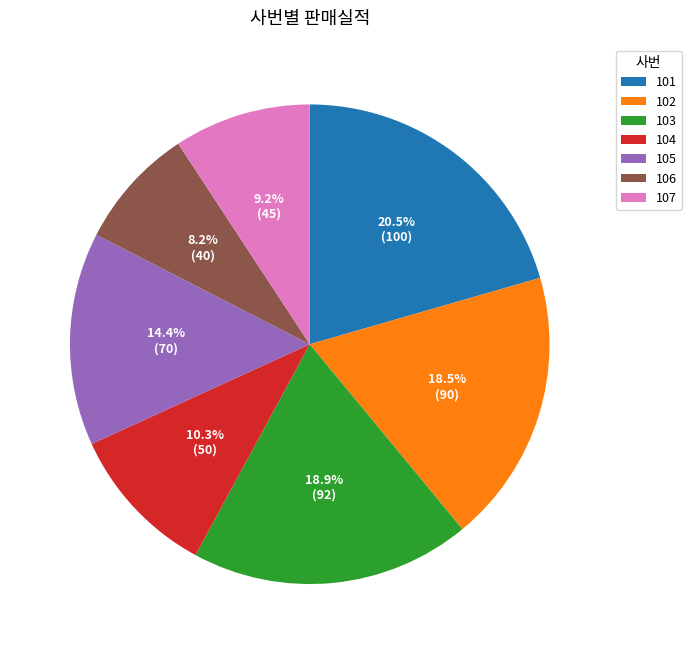

To the nearest percent, what is the average slice percentage?

14%